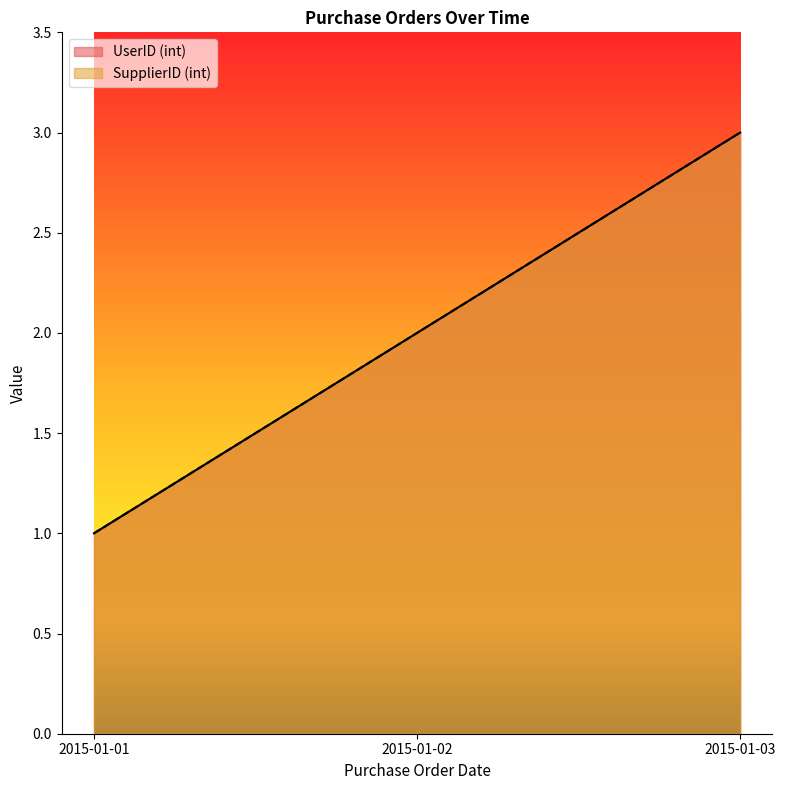

What is the lowest value of the SupplierID (int) series?

1